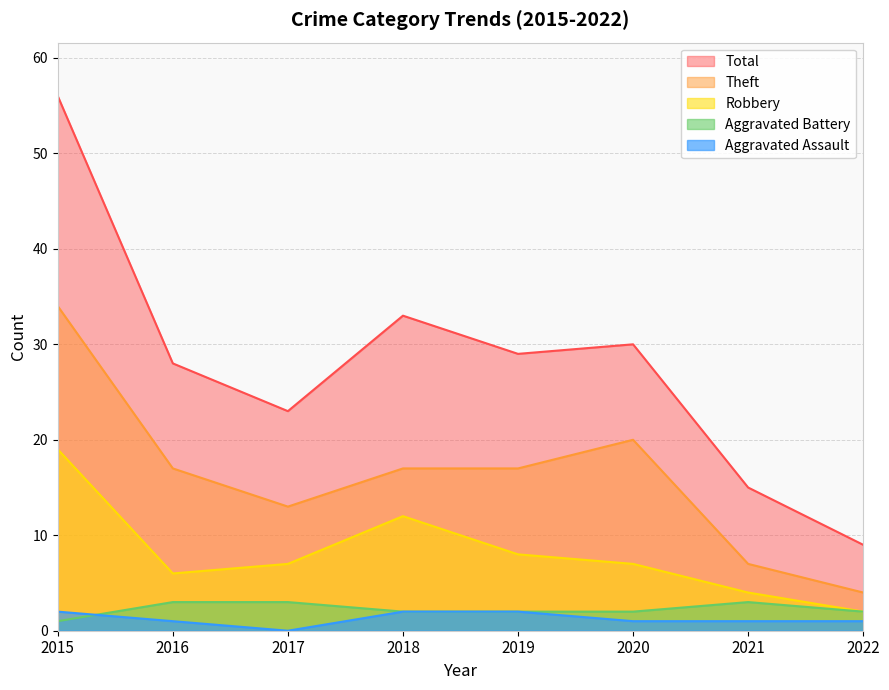

Is it true that Robbery equals 19 at 2015?

True